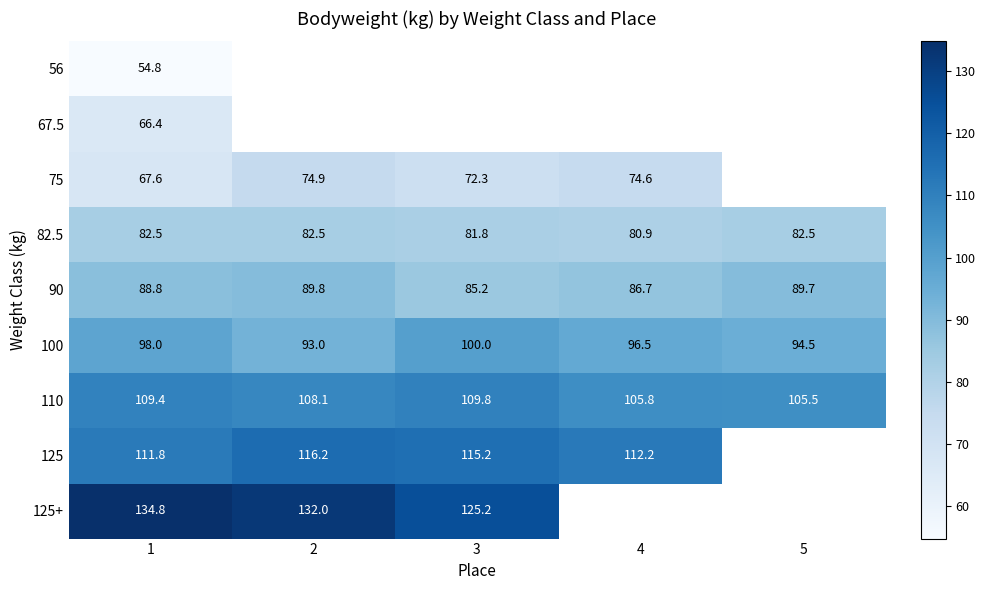

Is it true that 67.5 equals 13.6 at 1?

False